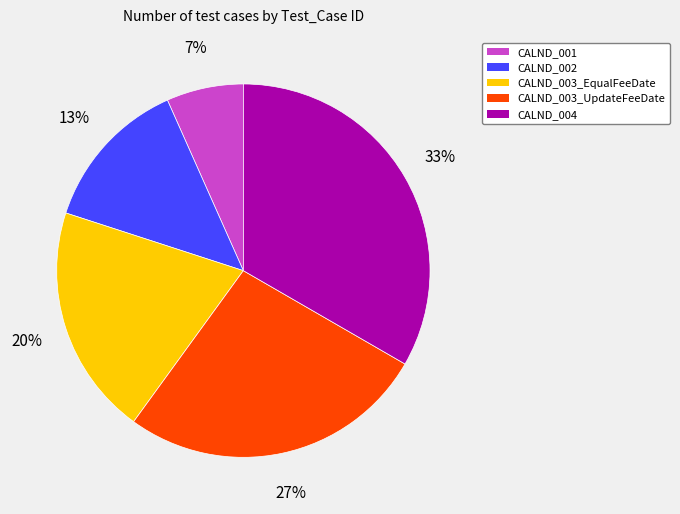

How many slices are in this pie chart?

5